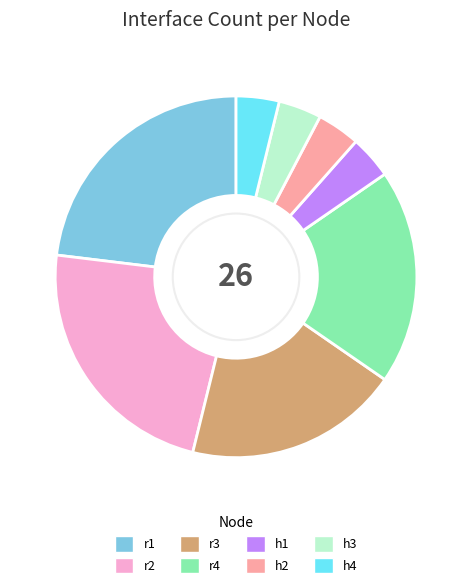

The h4 slice represents 4% of the pie. True or false?

True